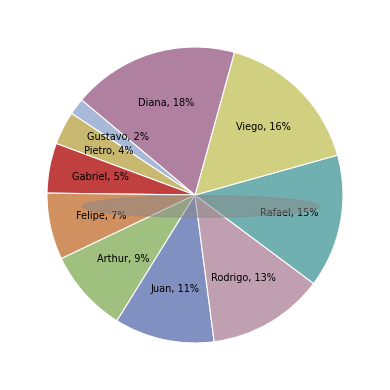

Does any single category account for the majority?

No